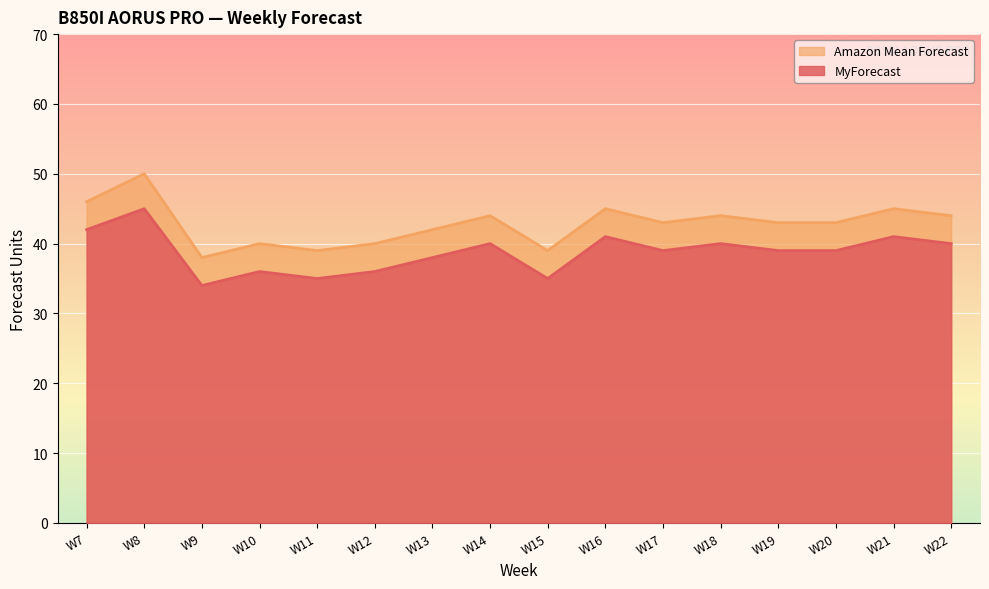

List the labels in order of Amazon Mean Forecast value, largest first.

W8, W7, W16, W21, W14, W18, W22, W17, W19, W20, W13, W10, W12, W11, W15, W9